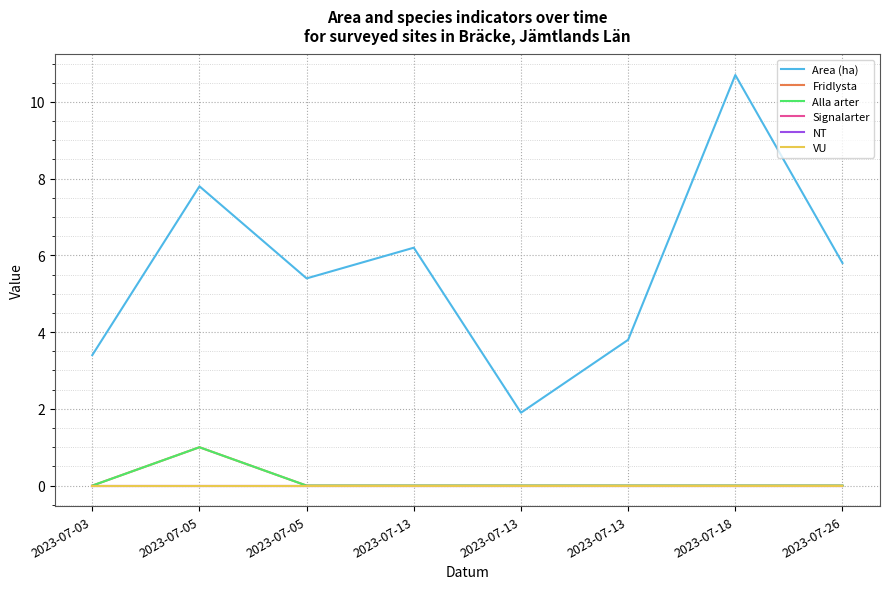

Does the chart have visible grid lines?

Yes